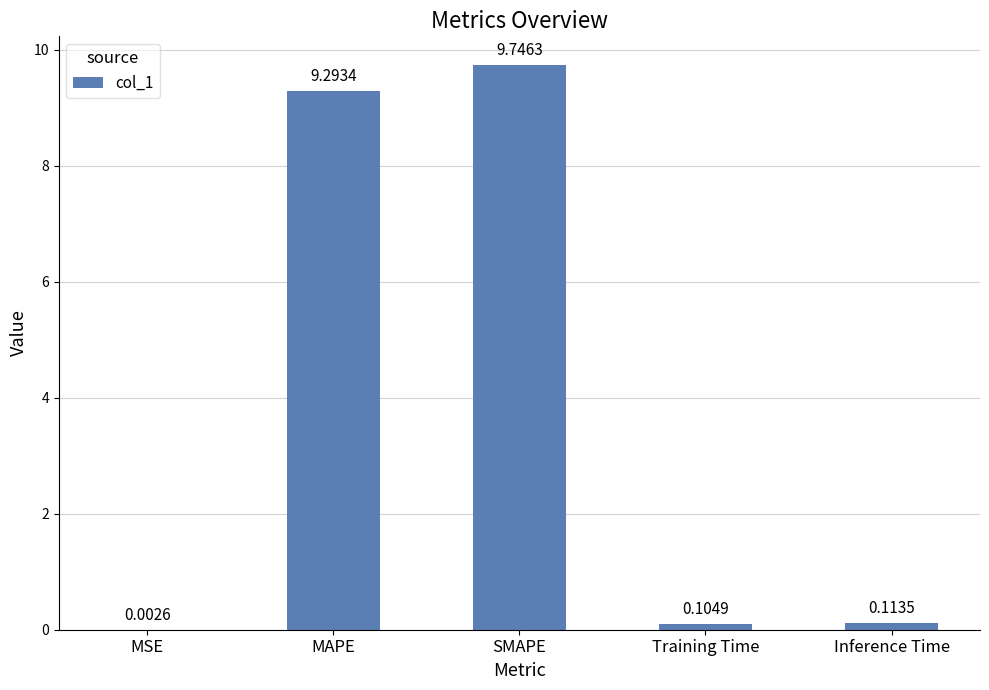

Where is the data nearest to the value 4?

Inference Time